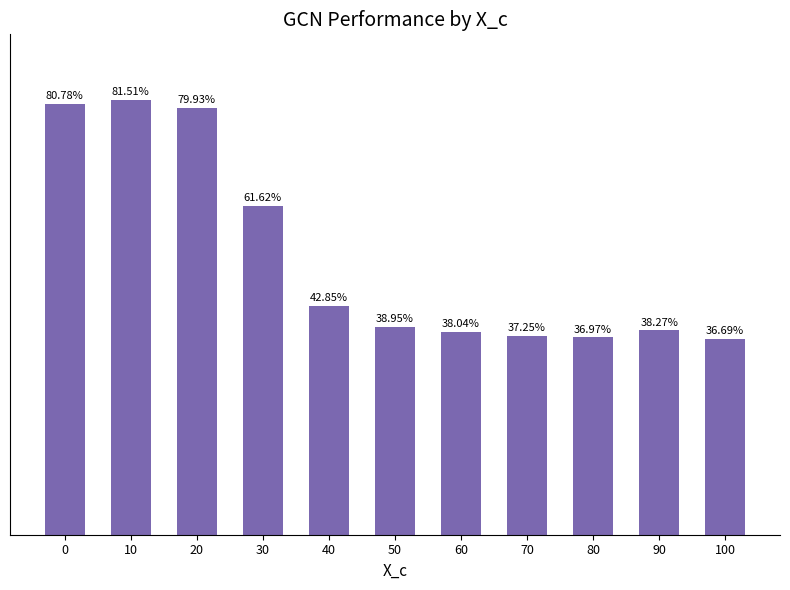

What value does the data have at 80?

0.4